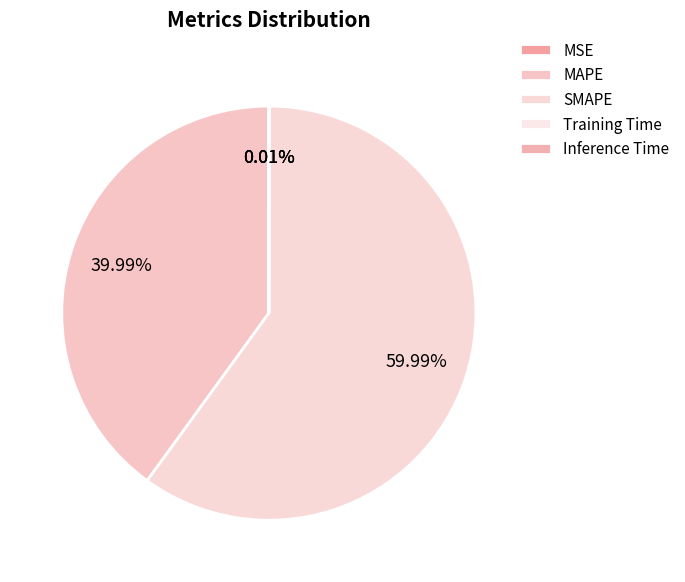

Count the number of slices in the pie.

5